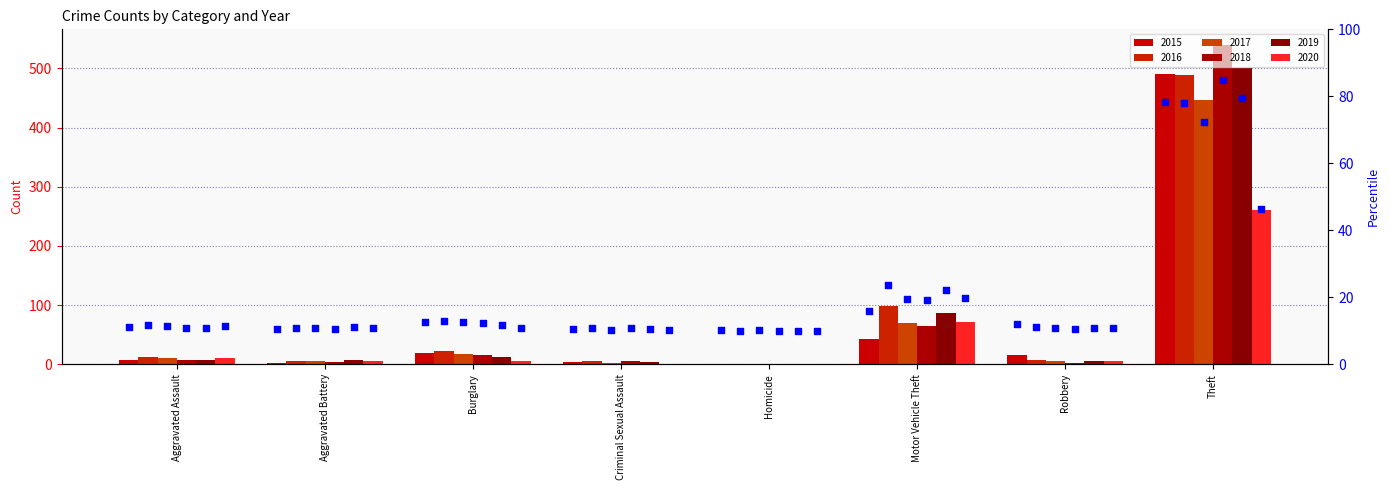

What is the change in value from Criminal Sexual Assault to Motor Vehicle Theft?

+5.4